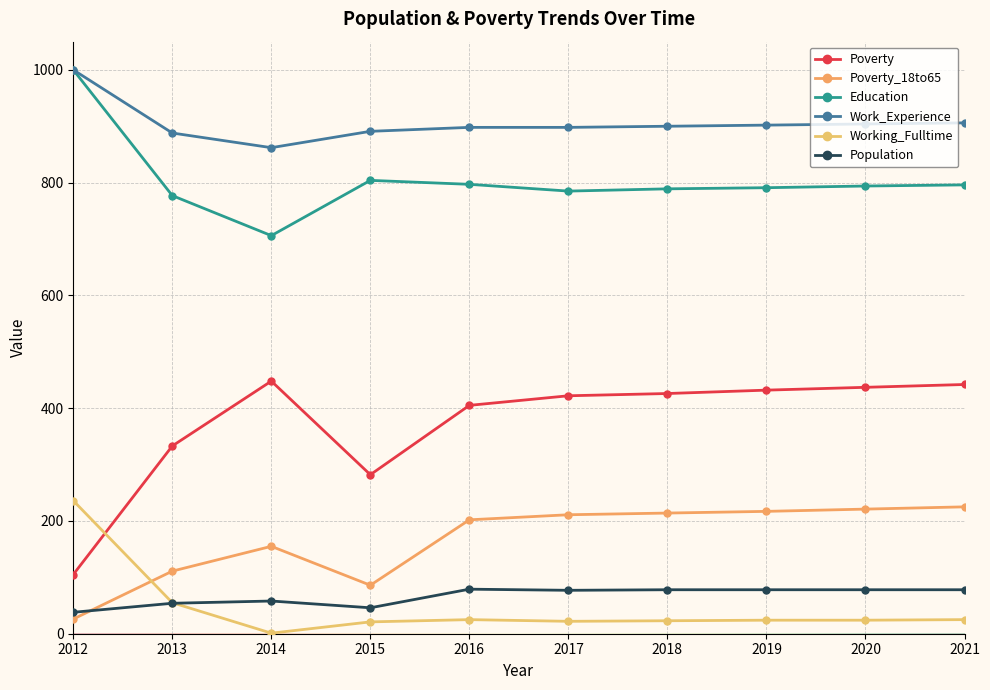

At which category is the sum across all series the highest?

2021